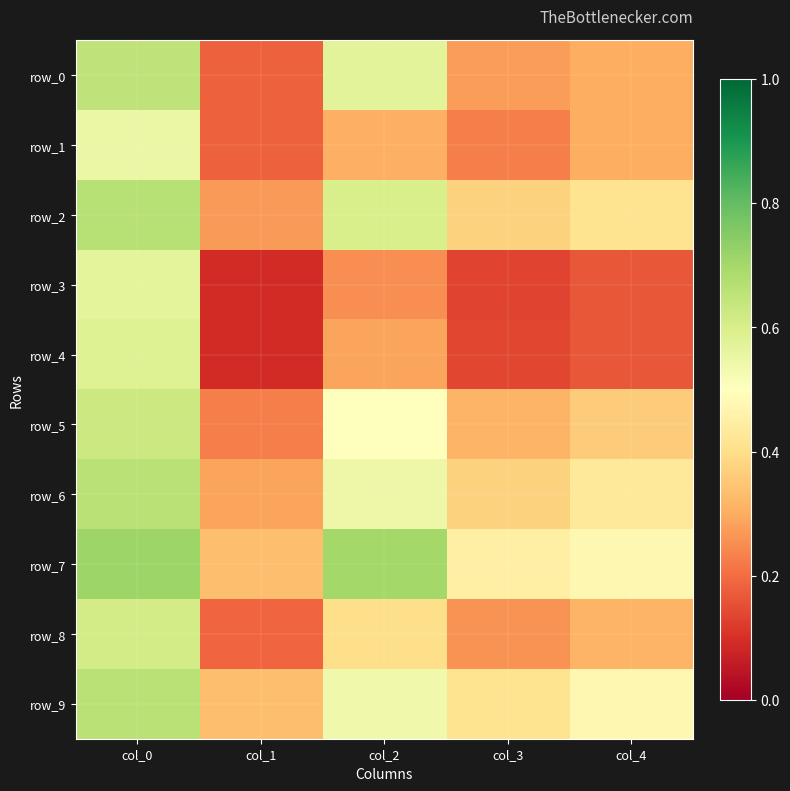

Between col_2 and col_1, which is larger?

col_2